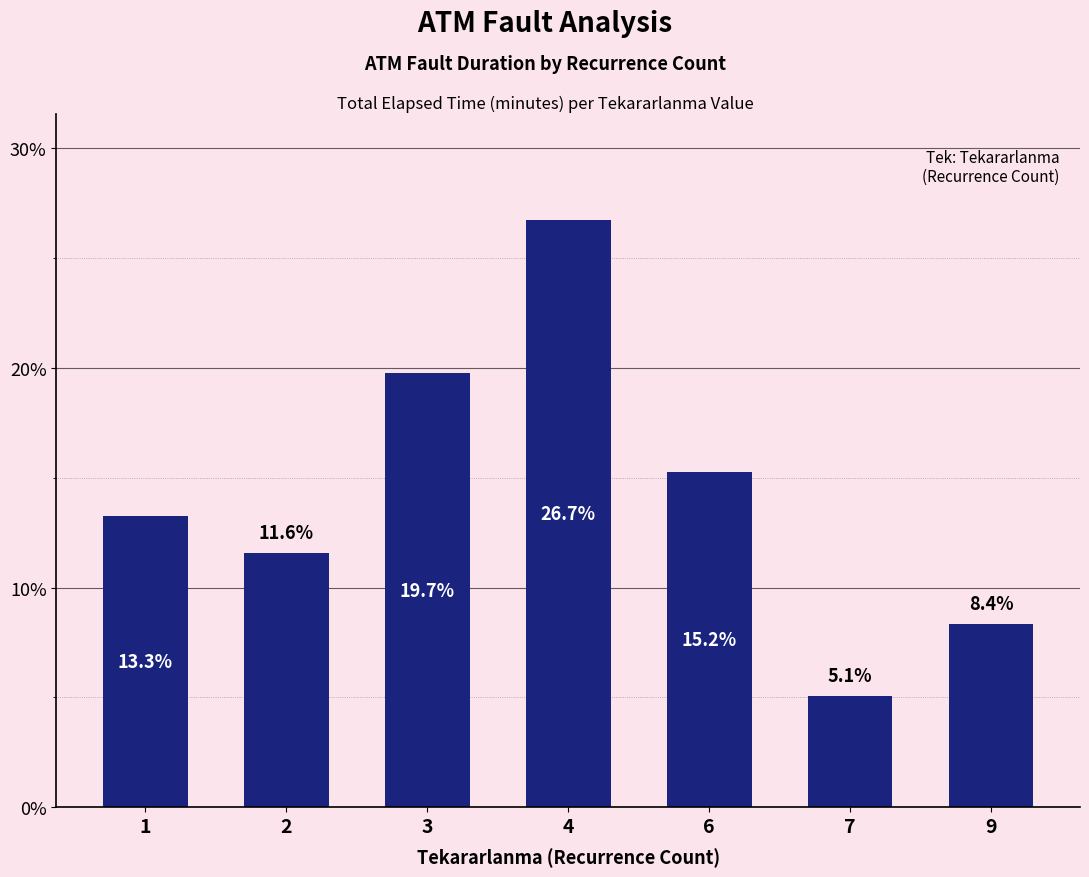

Reading left to right, transcribe all the data shown in this chart.

1=13.3	2=11.6	3=19.7	4=26.7	6=15.2	7=5.1	9=8.4